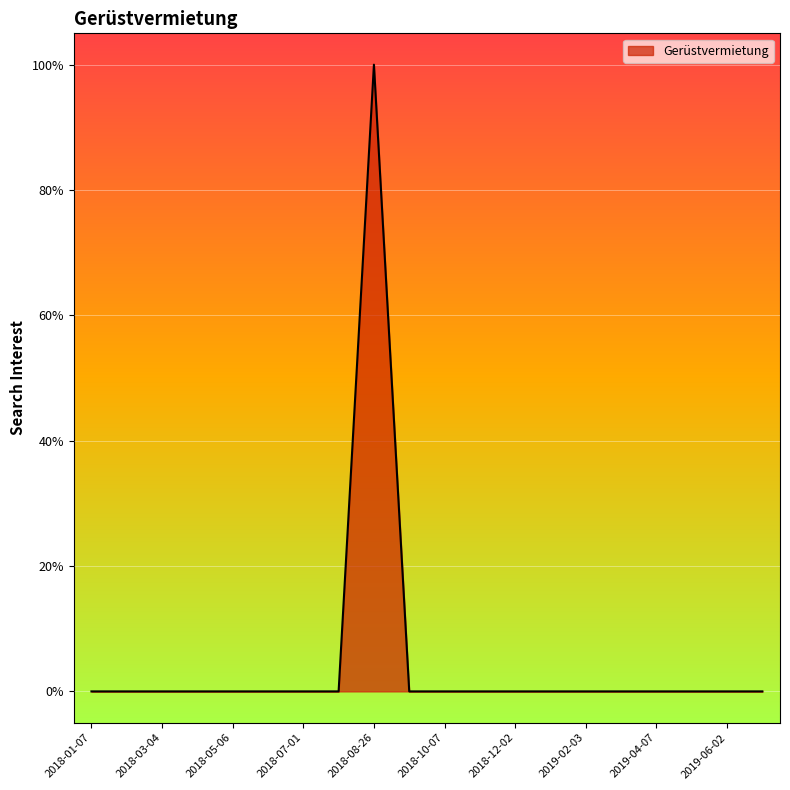

What is the greatest value displayed?

100